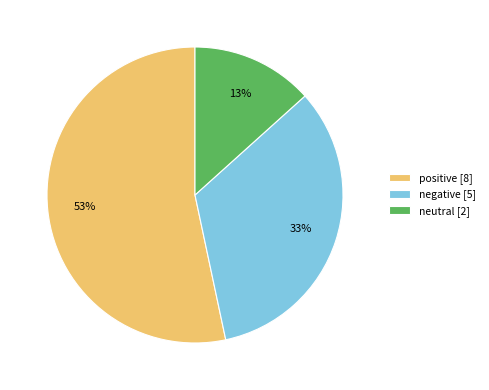

How many slices are in this pie chart?

3